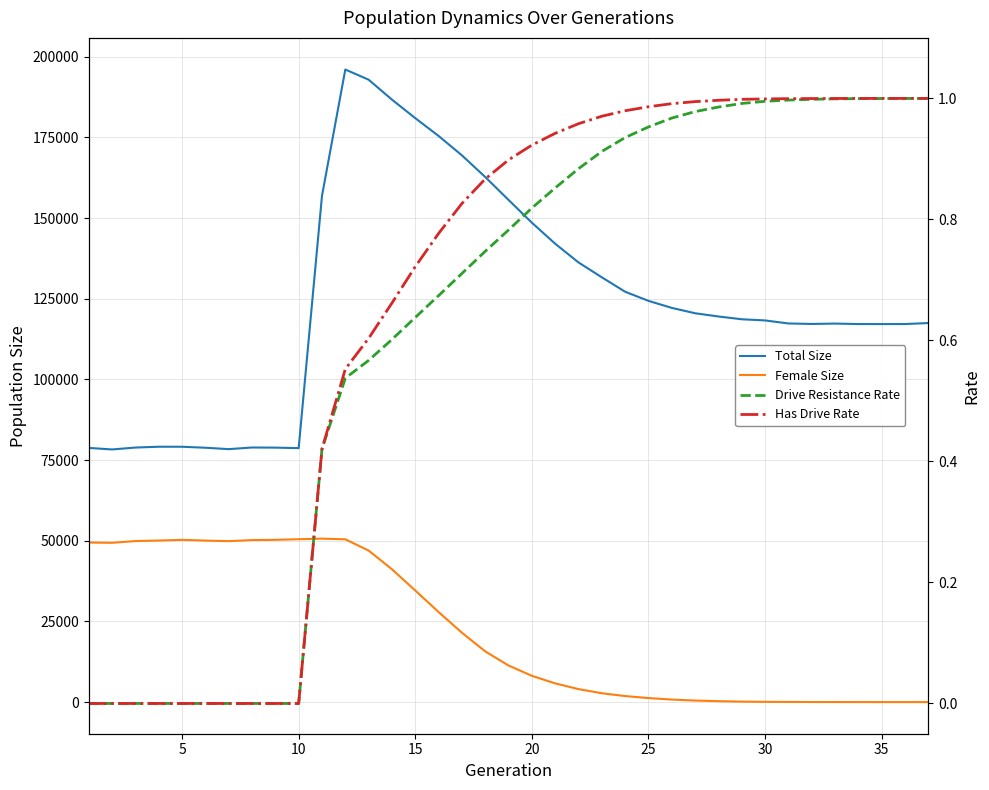

What is the average value of the Has Drive Rate series?

0.7